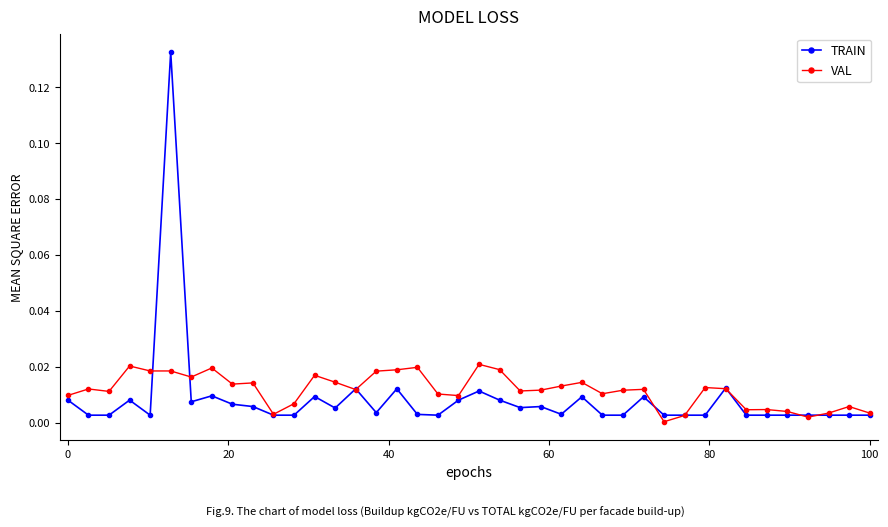

Which series has the largest range (max minus min)?

TRAIN